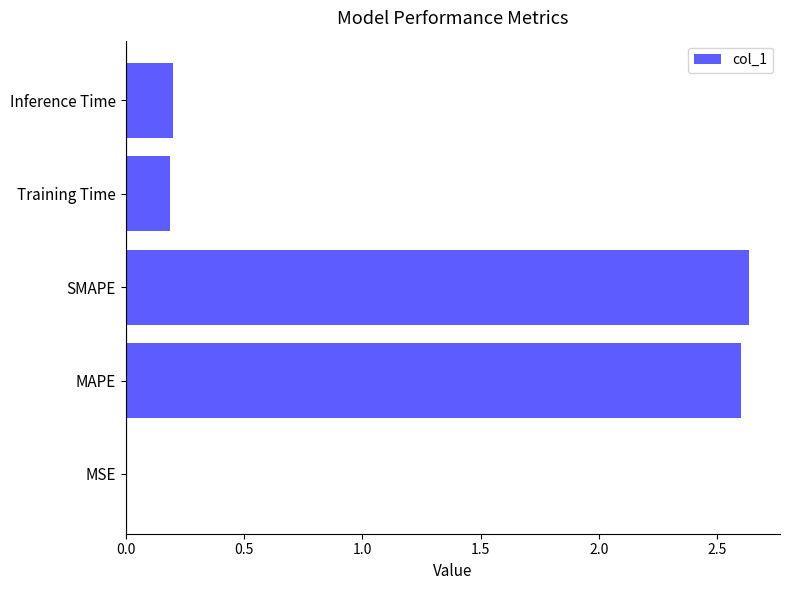

Between MSE and Inference Time, which is larger?

Inference Time